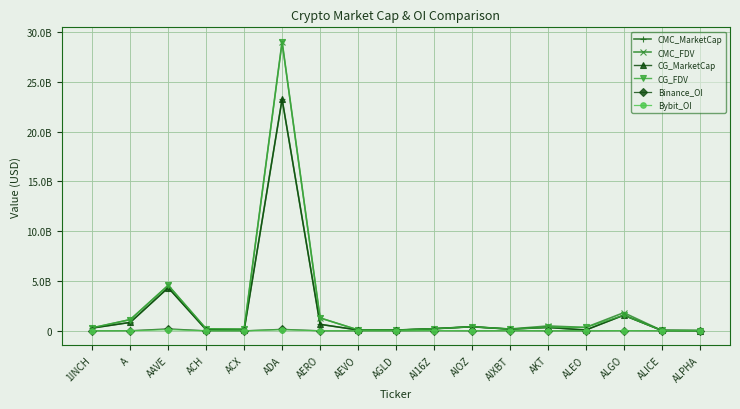

Is this an area chart (filled region under the line)?

No